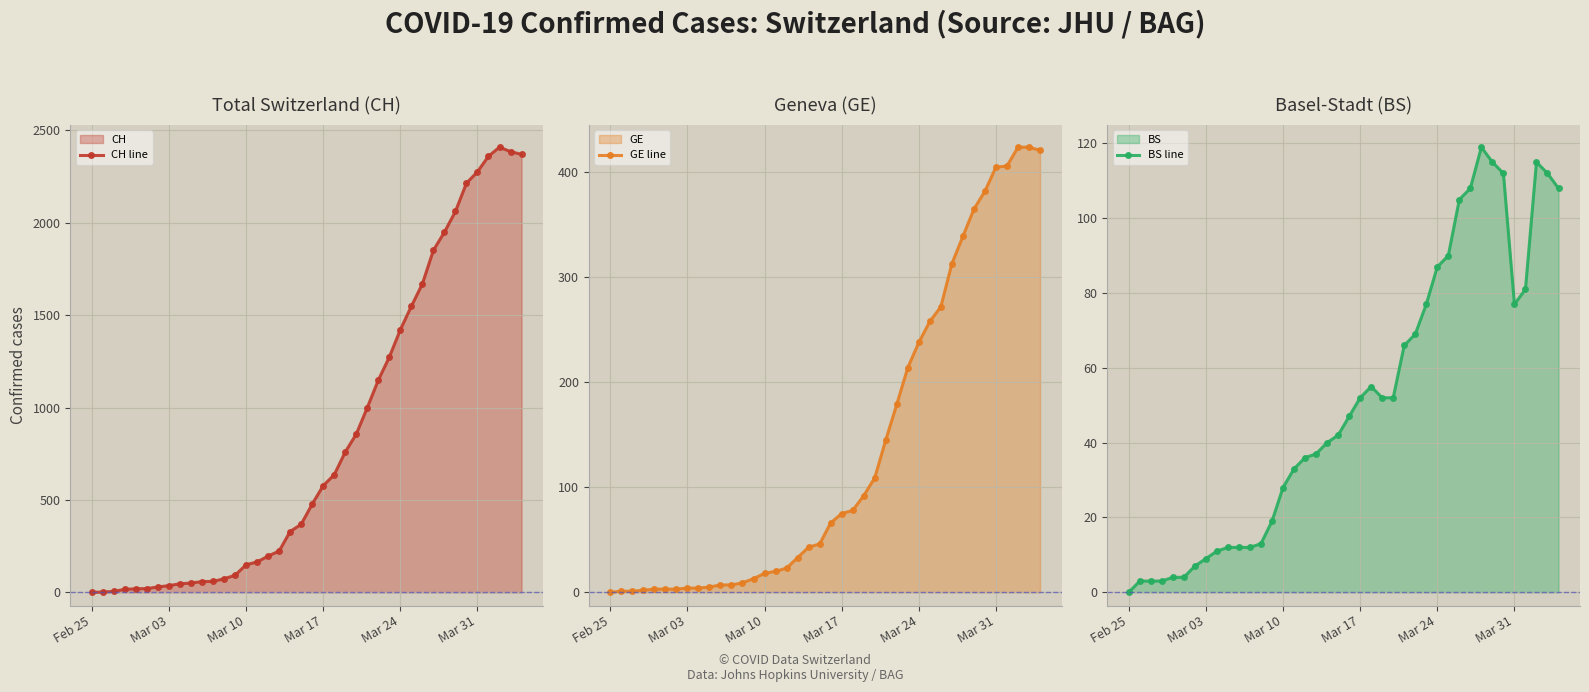

What is the maximum value for BS line?

119